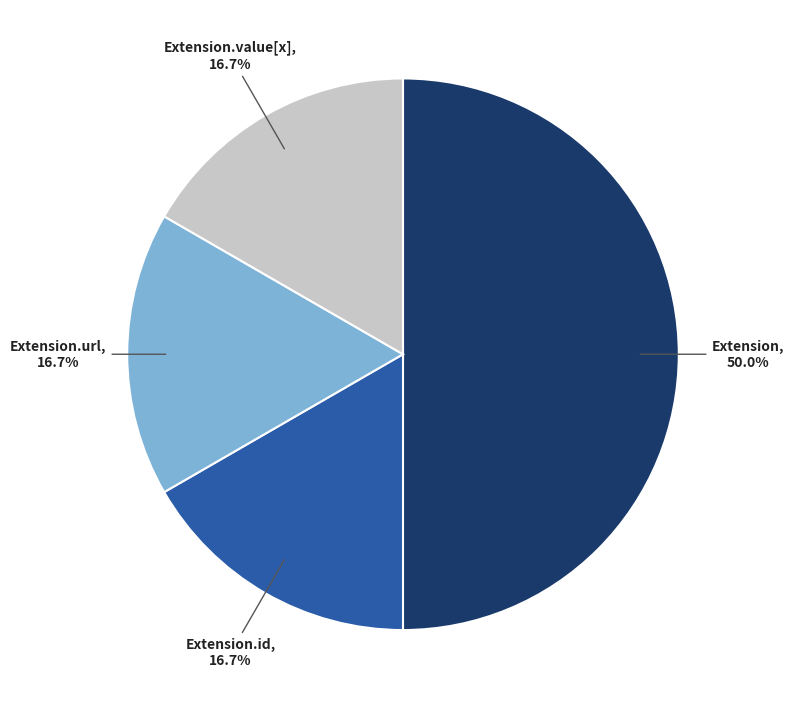

Count the number of slices in the pie.

4